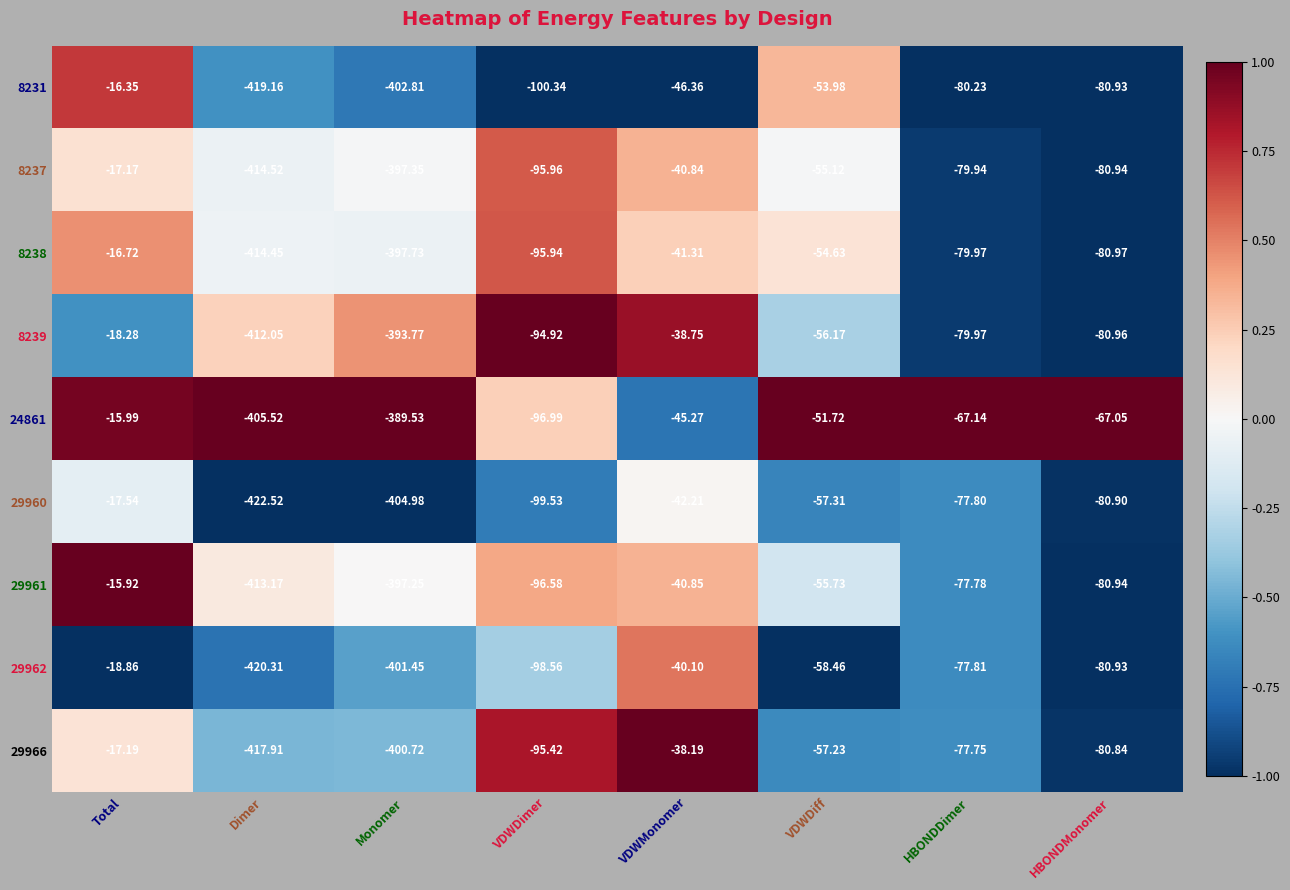

Which category has the highest value across all series?

Total